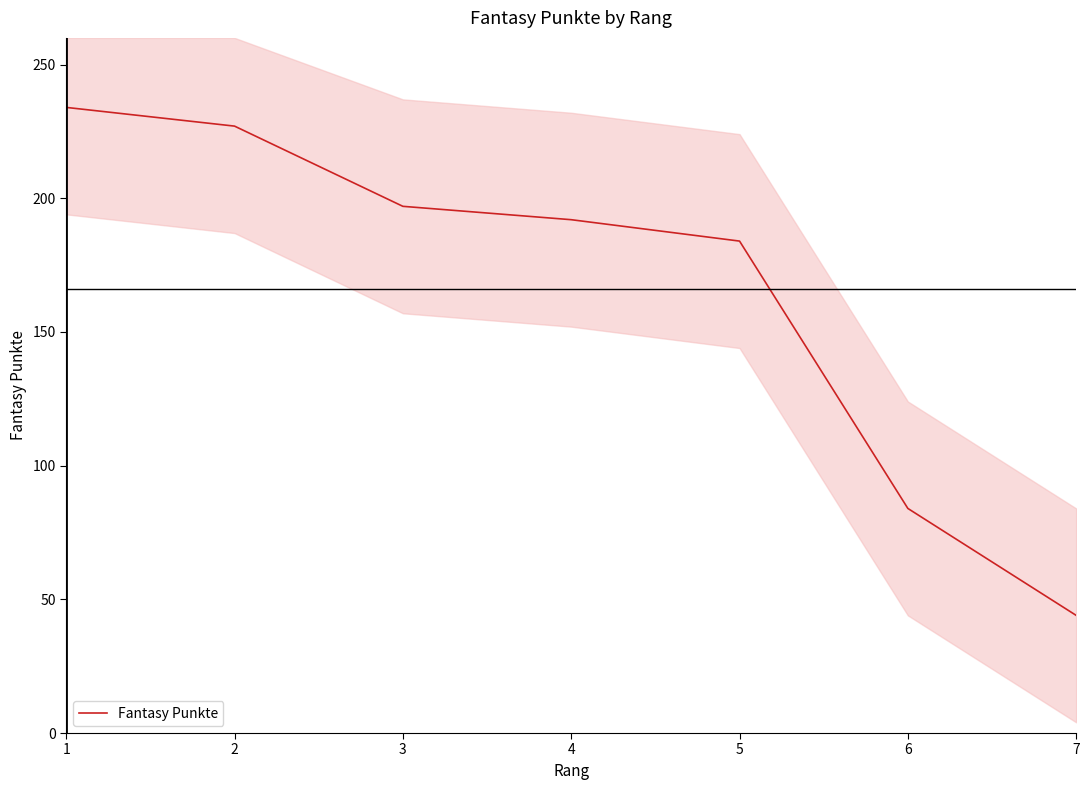

Reading left to right, list all the values displayed in this chart.

234	227	197	192	184	84	44